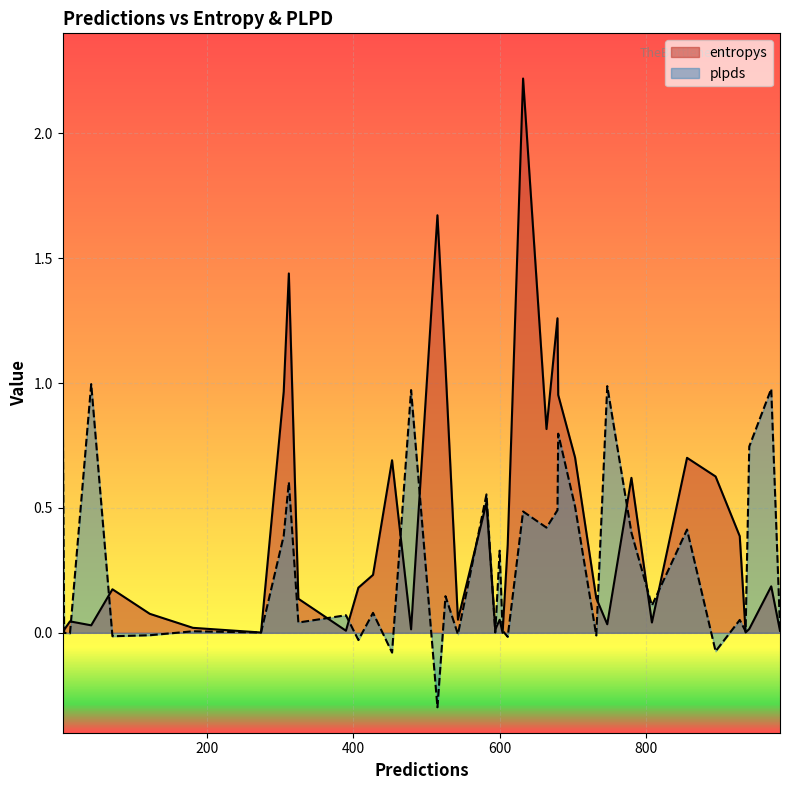

At which label does entropys reach its peak?

632